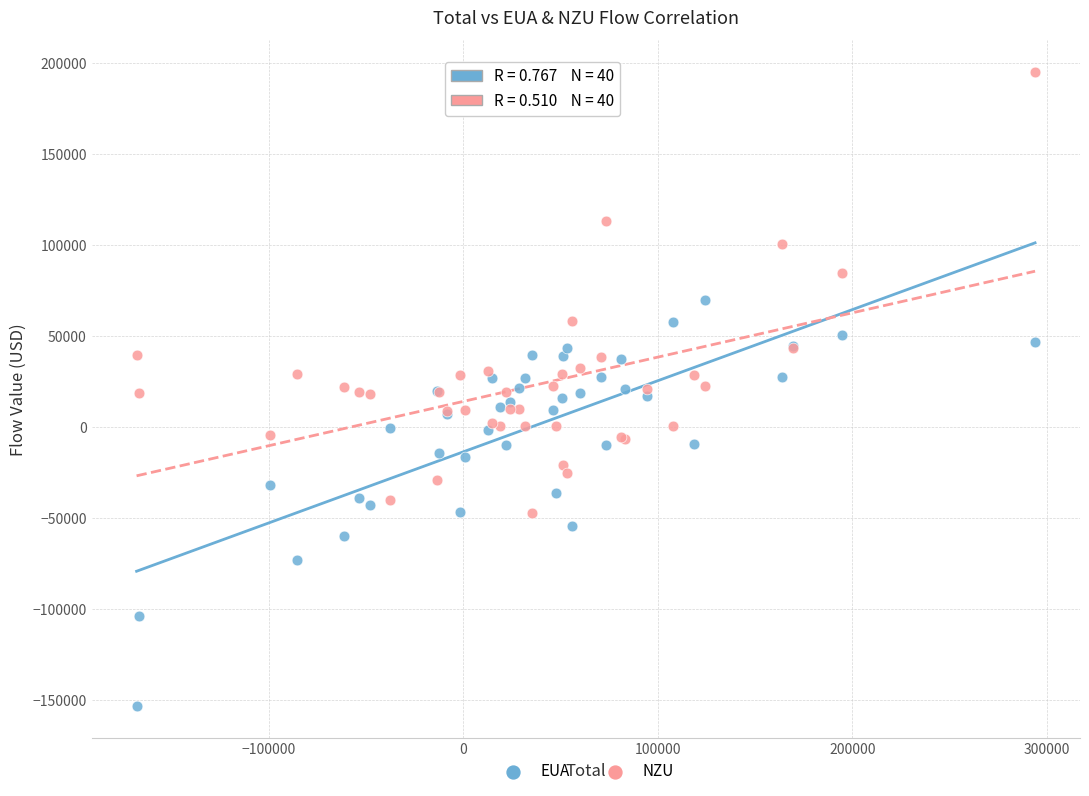

Which series reaches the minimum Y coordinate?

EUA